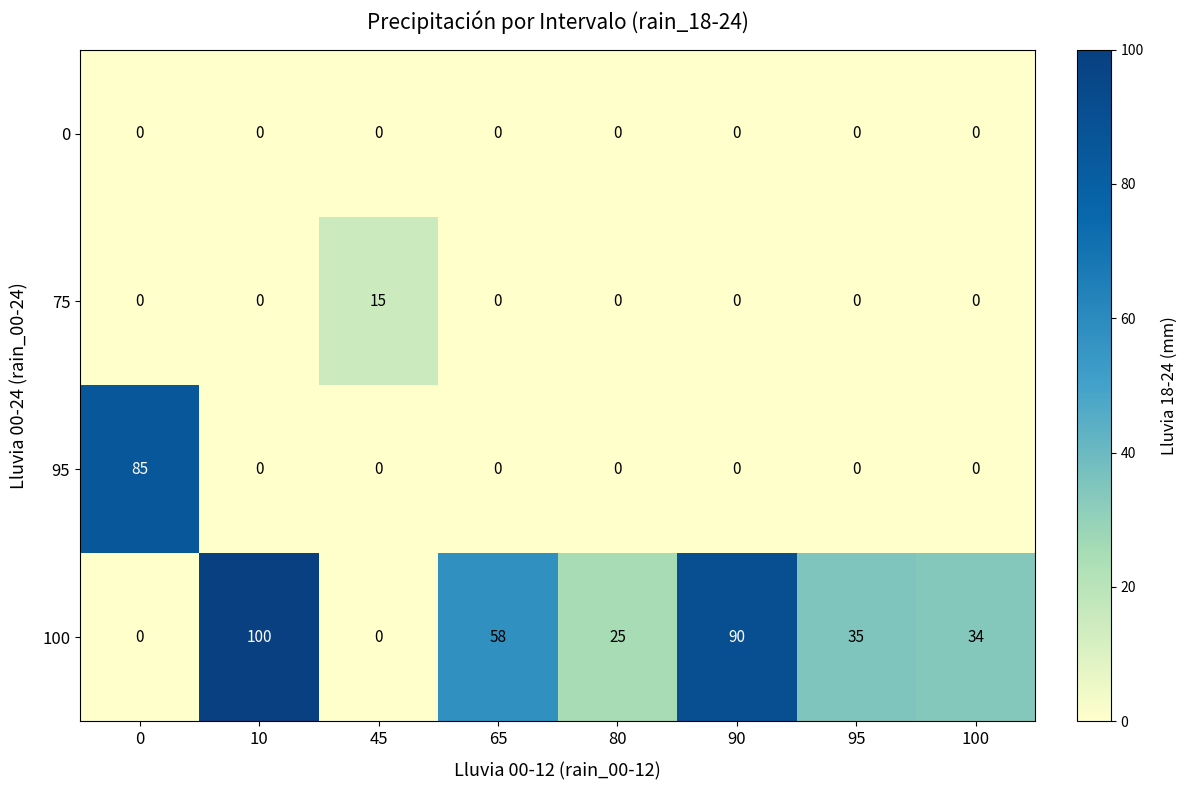

What is the spread (max minus min) of values at 45?

15.0